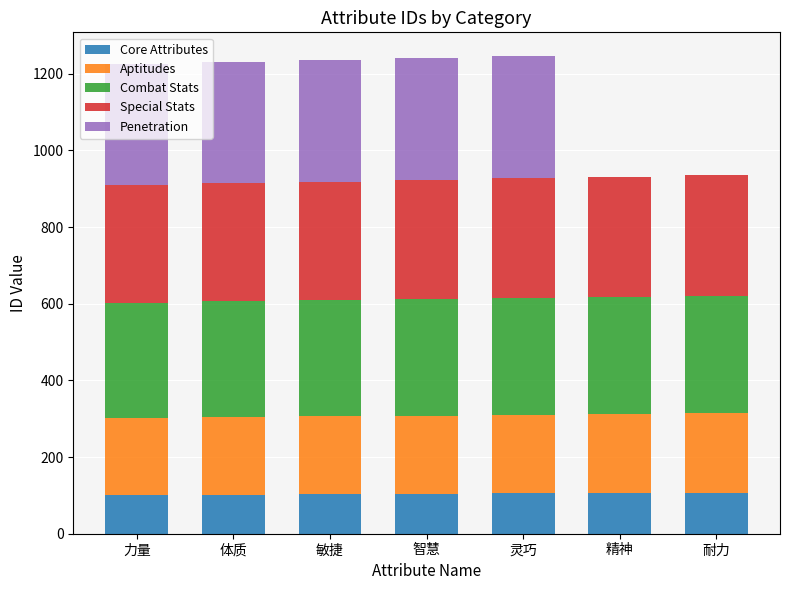

Is it true that Core Attributes equals 102 at 体质?

True